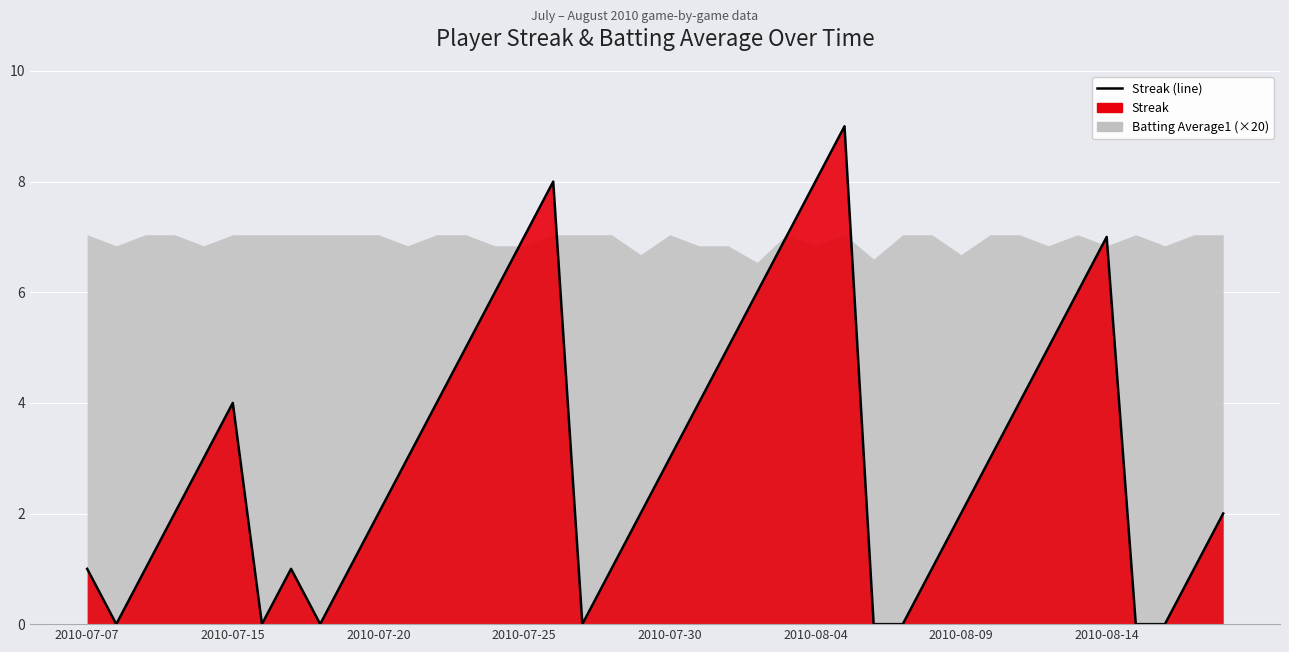

How many interior local peaks (higher than both neighbors) does the data have?

5